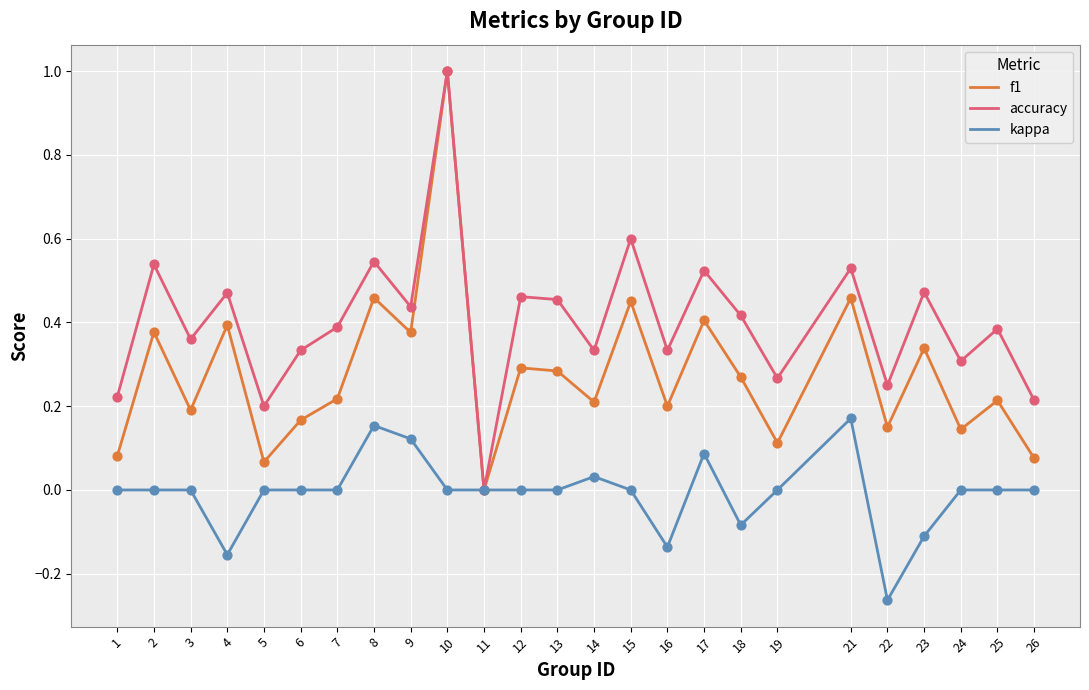

What is the total value across all series at 18?

0.6